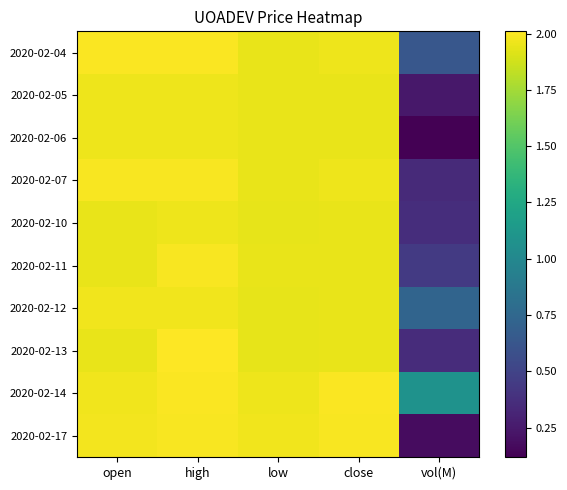

Which series has the largest total across all categories?

2020-02-14